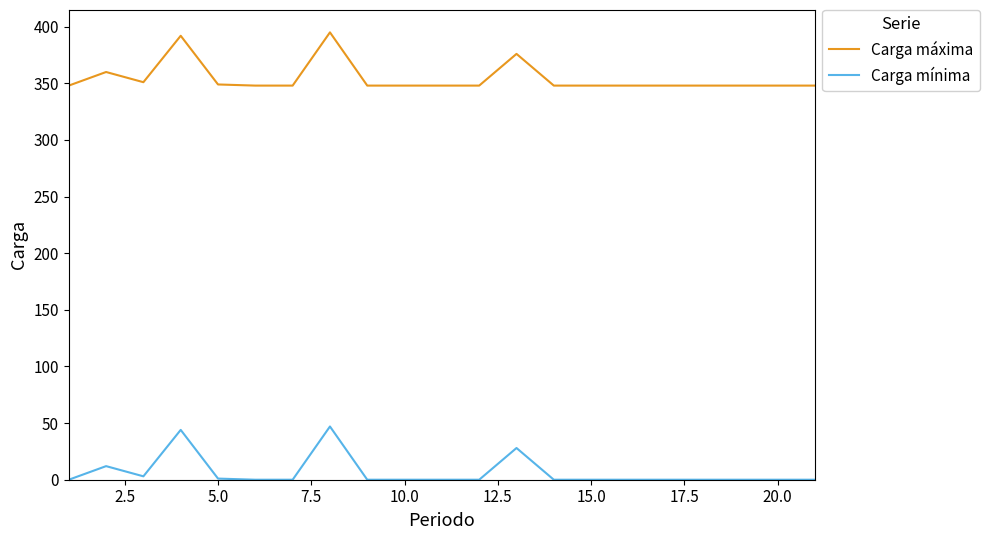

List the series in order of their overall mean, highest first.

Carga máxima, Carga mínima